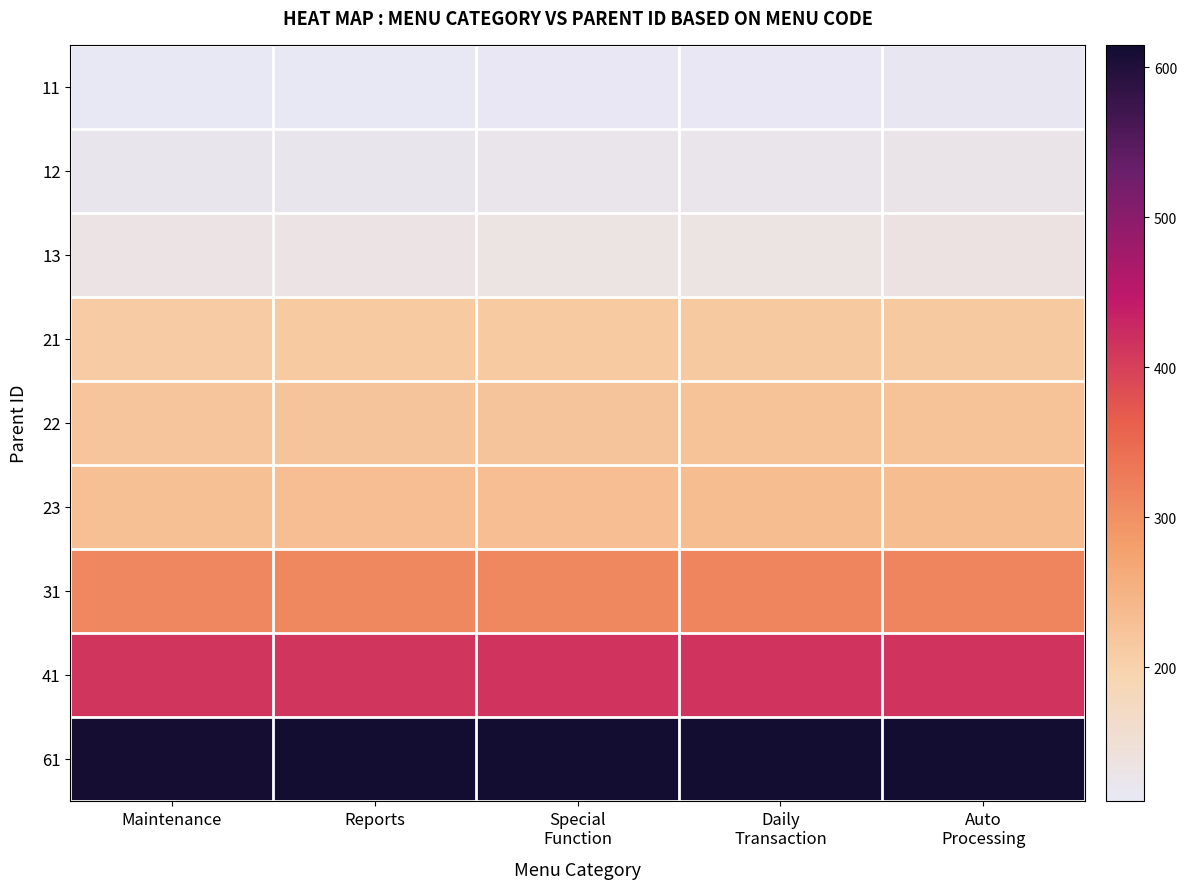

What is the total value across all series at Maintenance?

2359